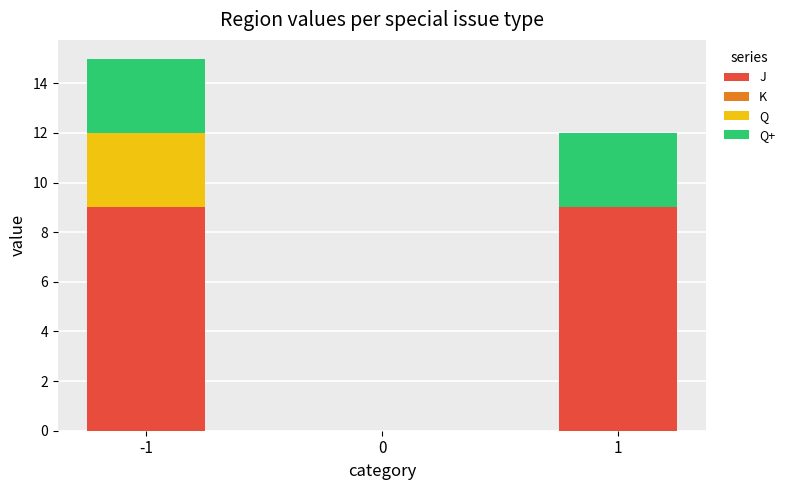

What is the maximum value for J?

9